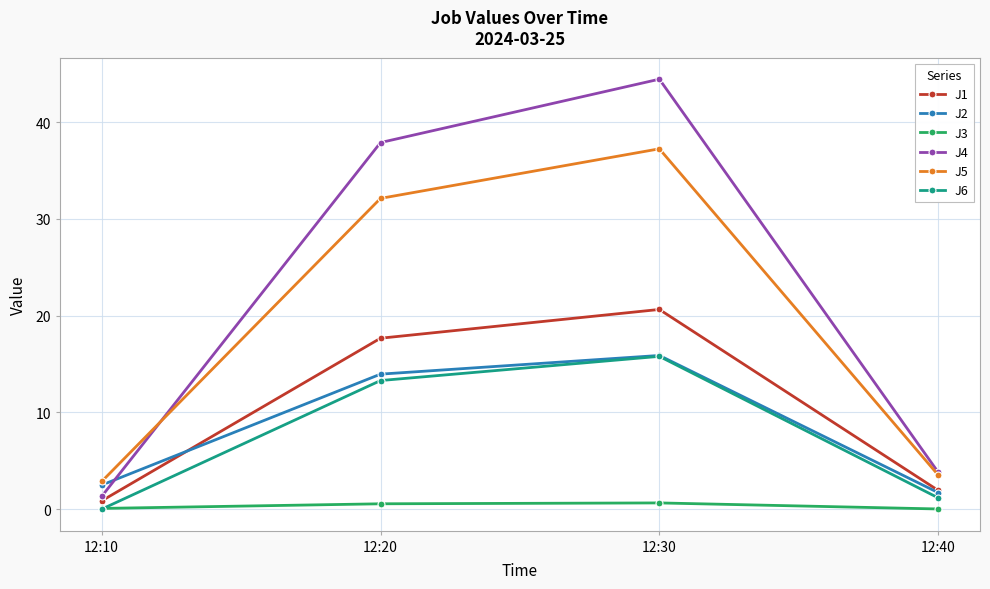

The value of J4 at 12:10 is 1.3. True or false?

True